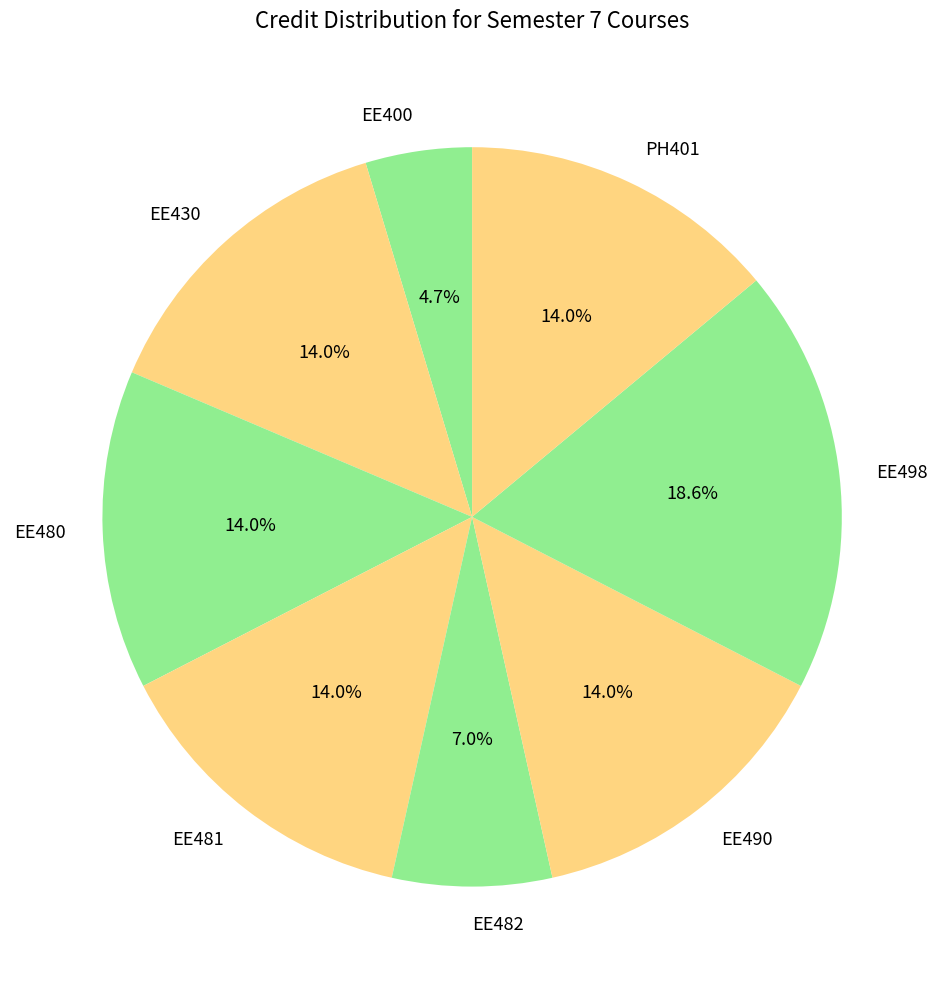

Approximately how many times larger is the value at EE481 compared to EE430?

1.0